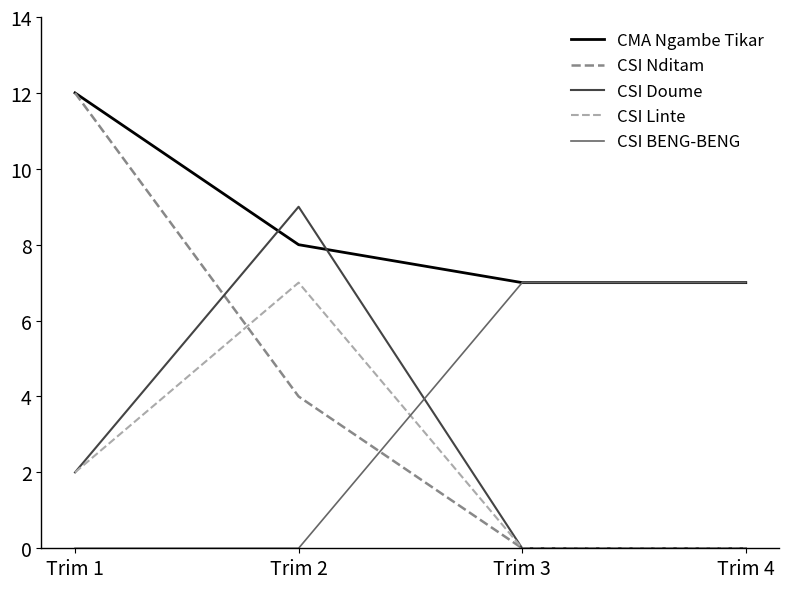

Reading left to right, transcribe all the data shown in this chart.

CMA Ngambe Tikar: 12	8	7	7
CSI Nditam: 12	4	0	0
CSI Doume: 2	9	0	0
CSI Linte: 2	7	0	0
CSI BENG-BENG: 0	0	7	7